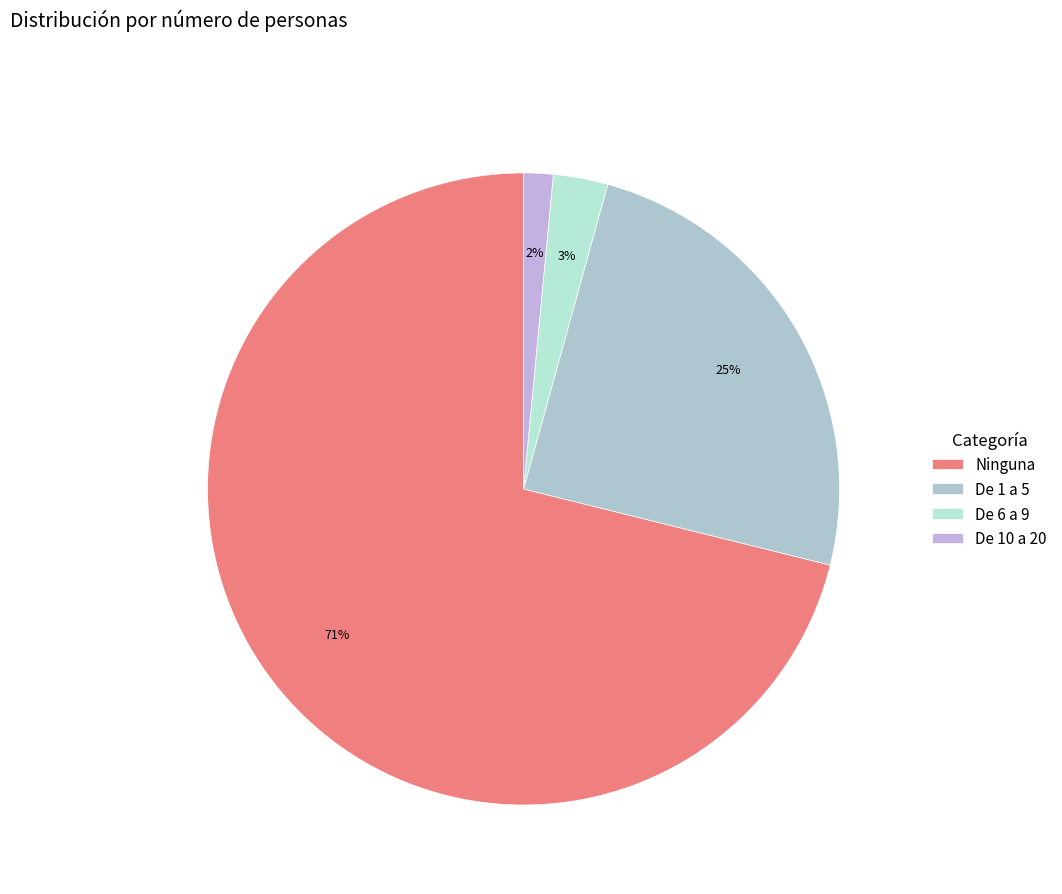

What portion of the pie excludes De 1 a 5?

75.4%